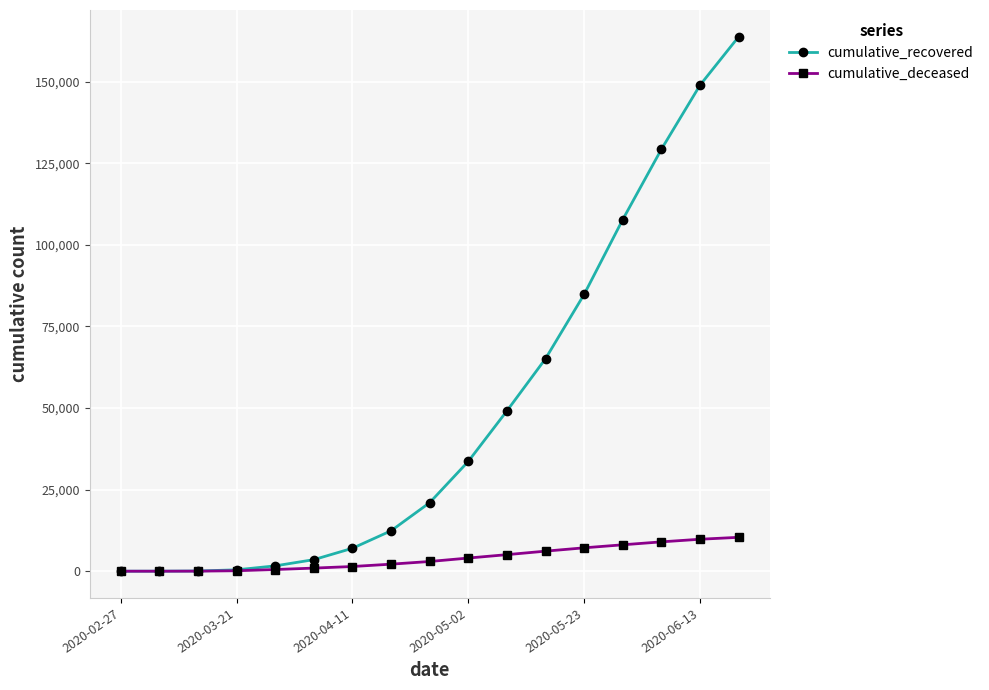

Which series has the largest range (max minus min)?

cumulative_recovered